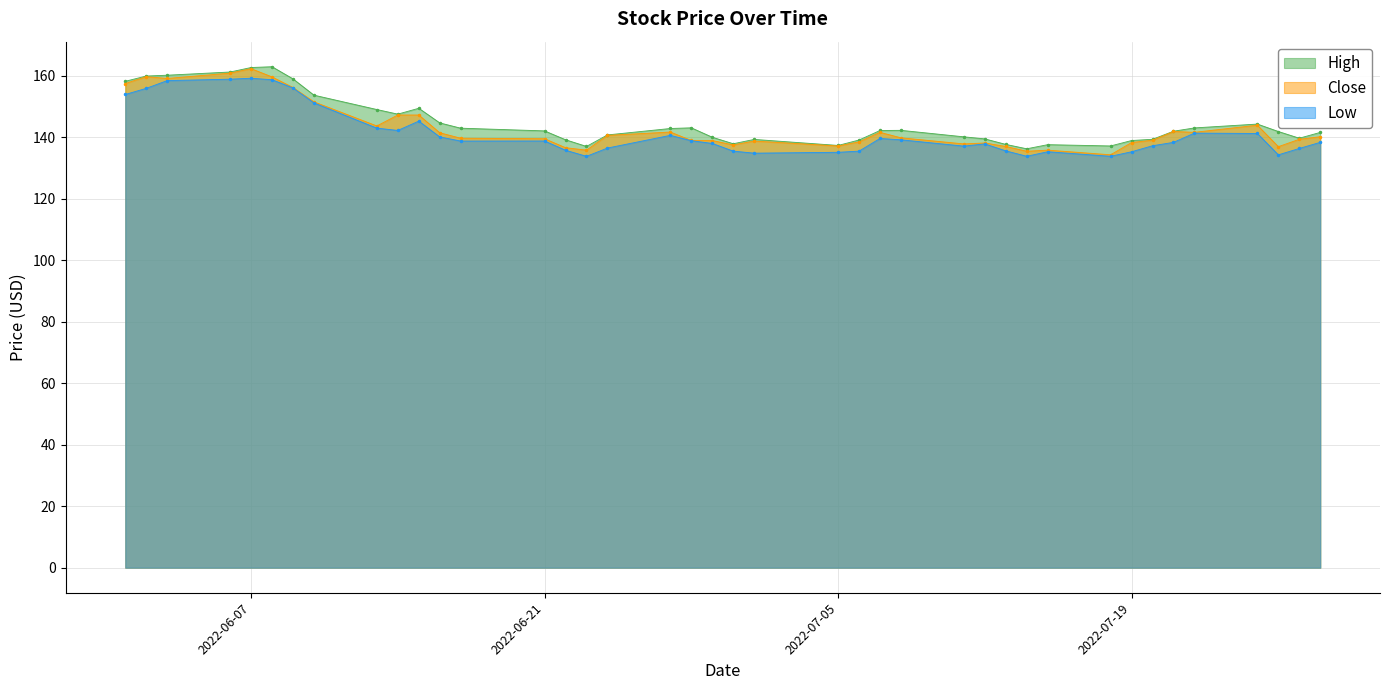

How many interior local valleys does the Close series have?

10